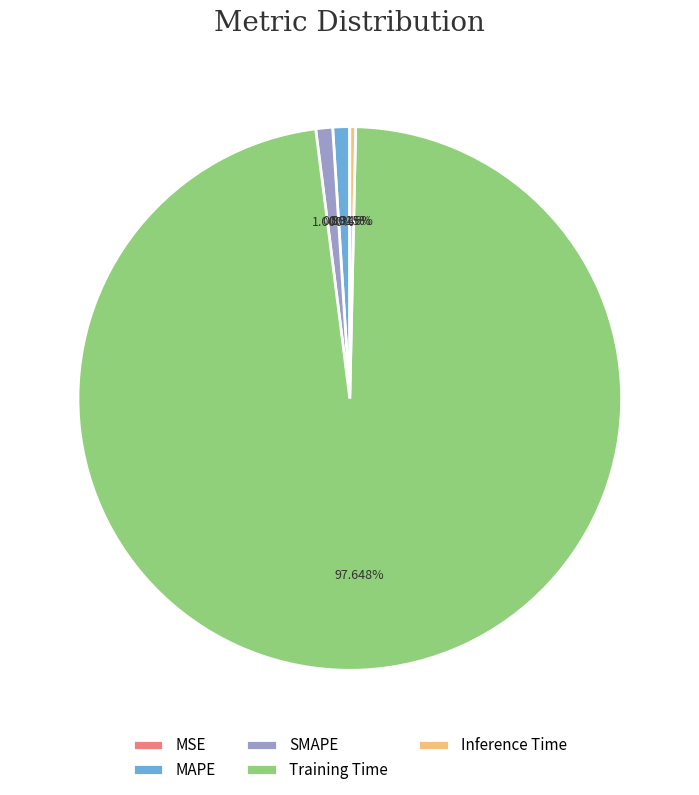

To the nearest percent, what percentage of the pie is MAPE?

1%